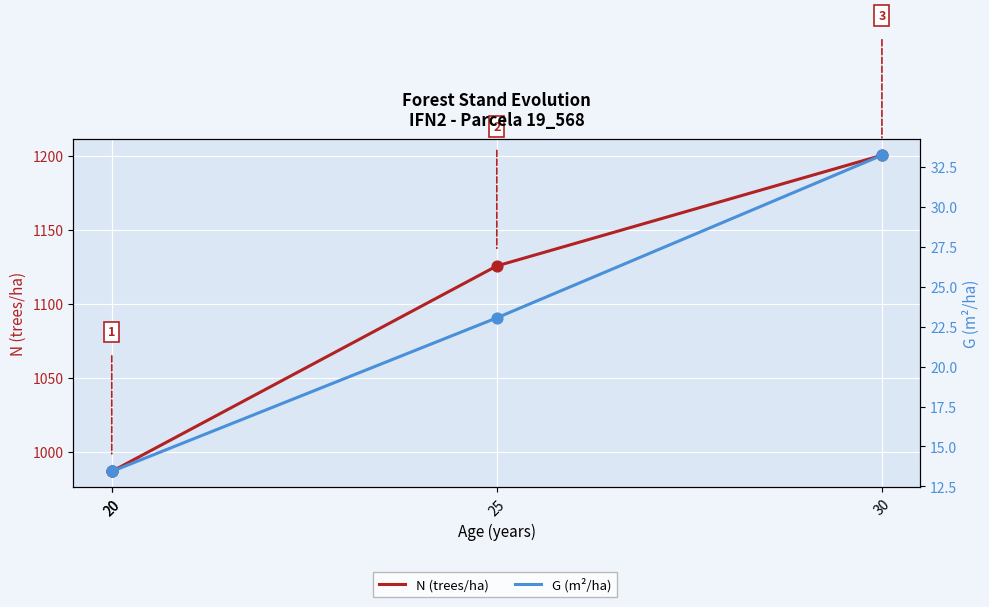

What is the total value across all series at 20?

1000.2